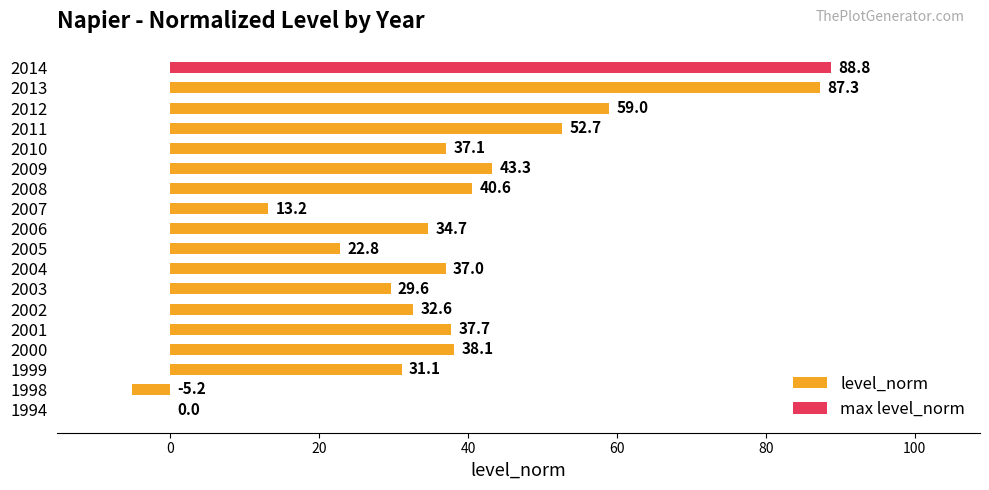

What is the difference between the second highest and minimum values?

92.5